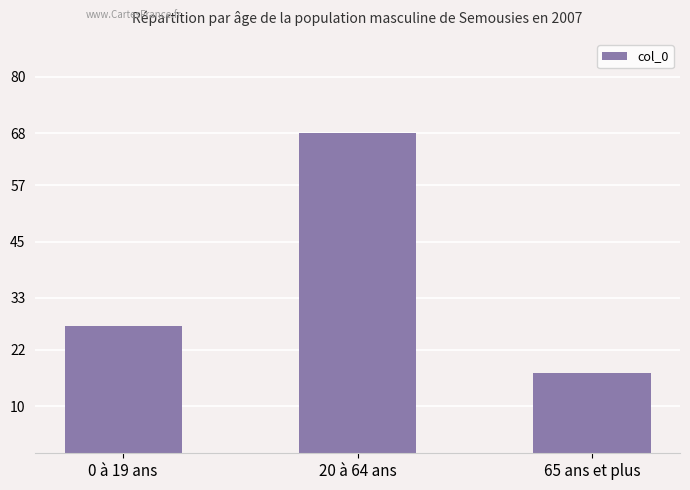

What is the label of the 2nd bar from the right?

20 à 64 ans